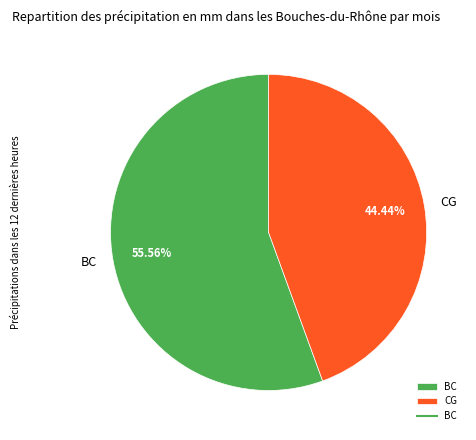

Approximately how many times larger is the value at BC compared to CG?

1.3